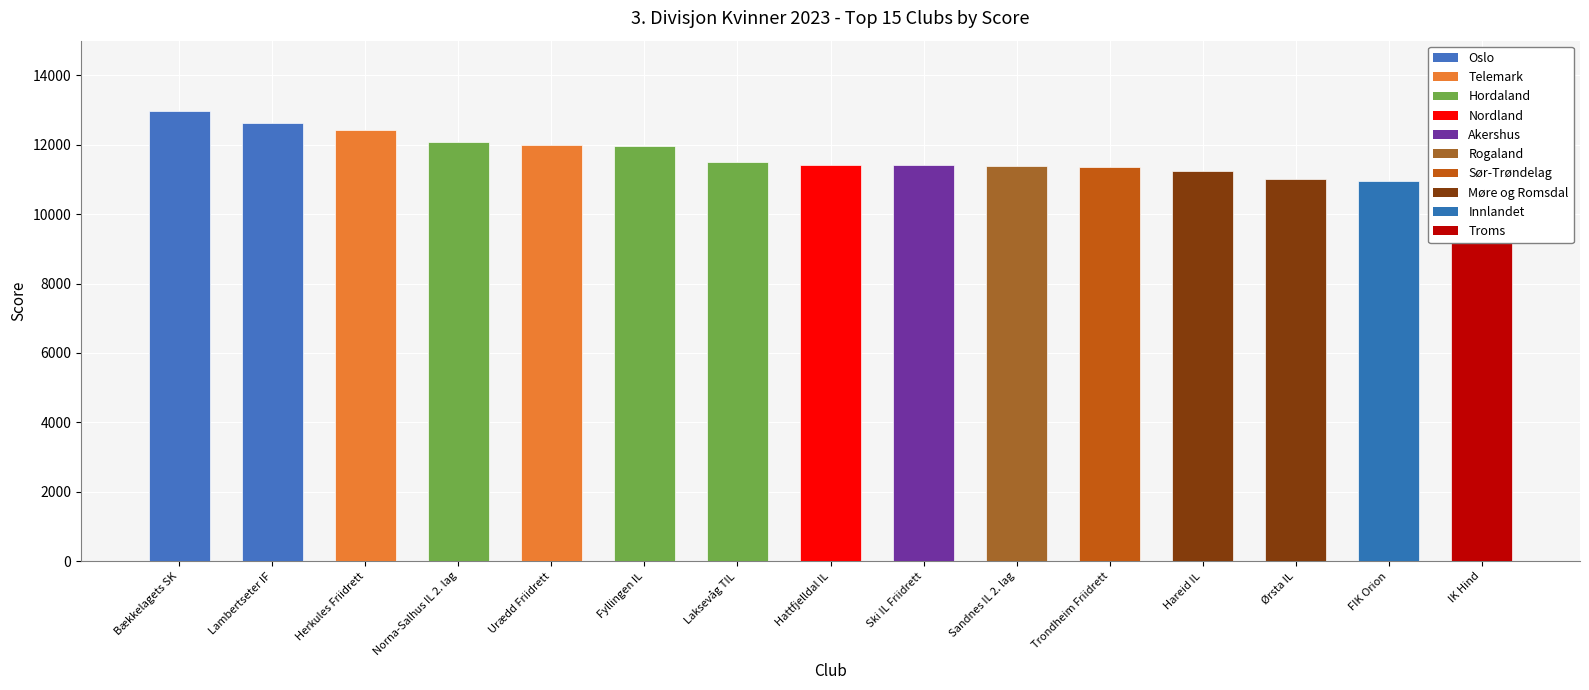

Are the bars grouped side by side (vs. stacked)?

No